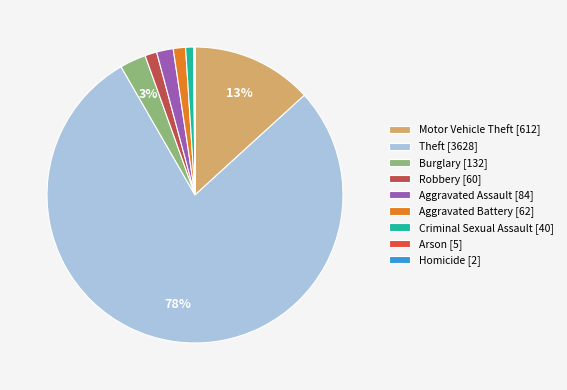

To the nearest percent, what portion does Criminal Sexual Assault represent?

1%